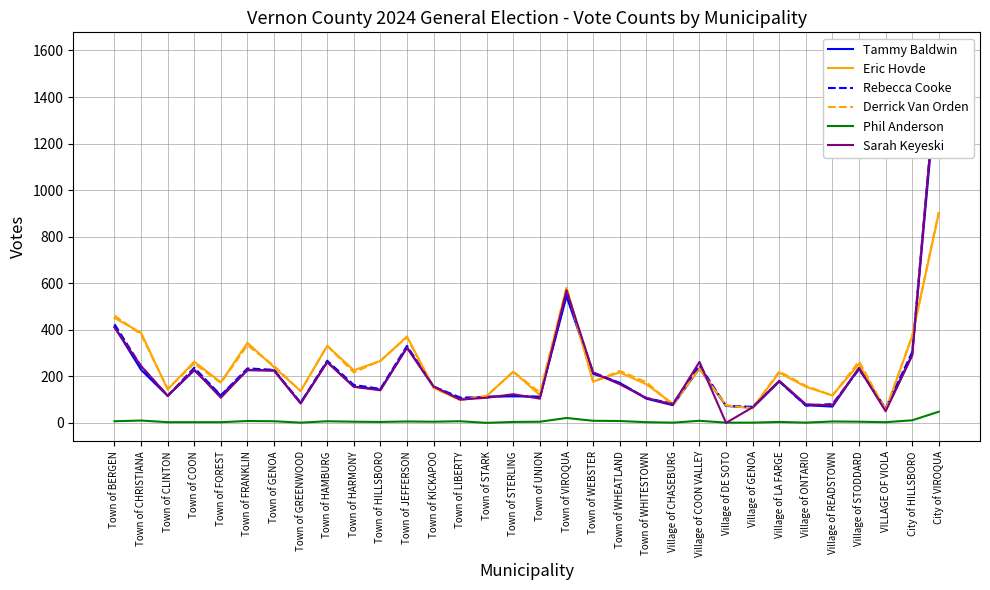

What position from the right is Village of ONTARIO?

6